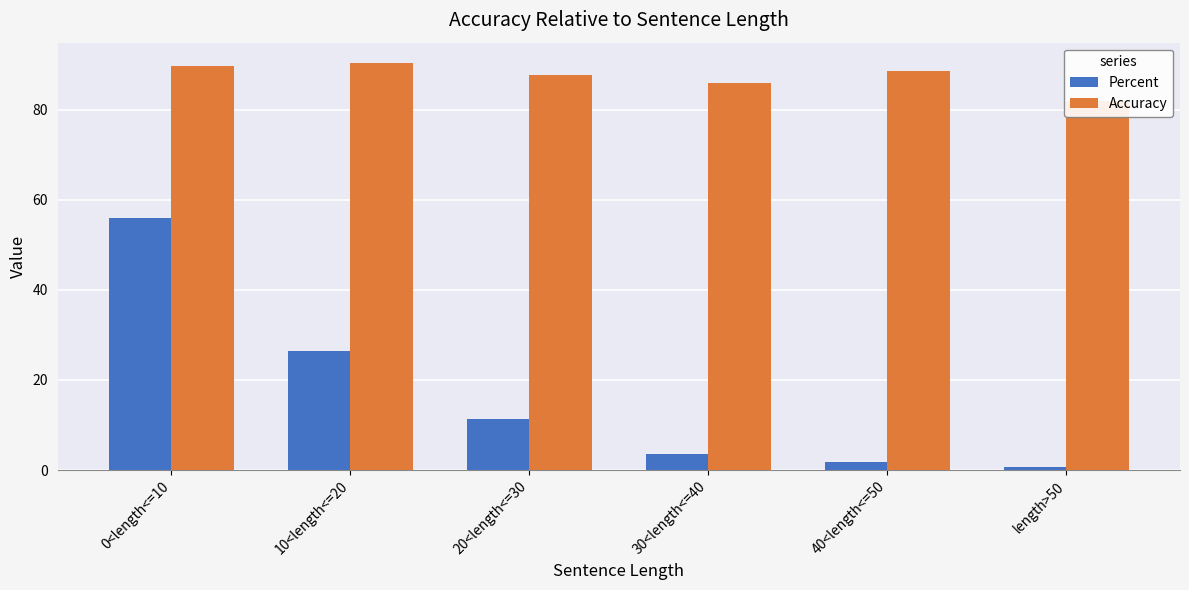

What is the difference between the Percent values at 40<length<=50 and 30<length<=40?

1.8